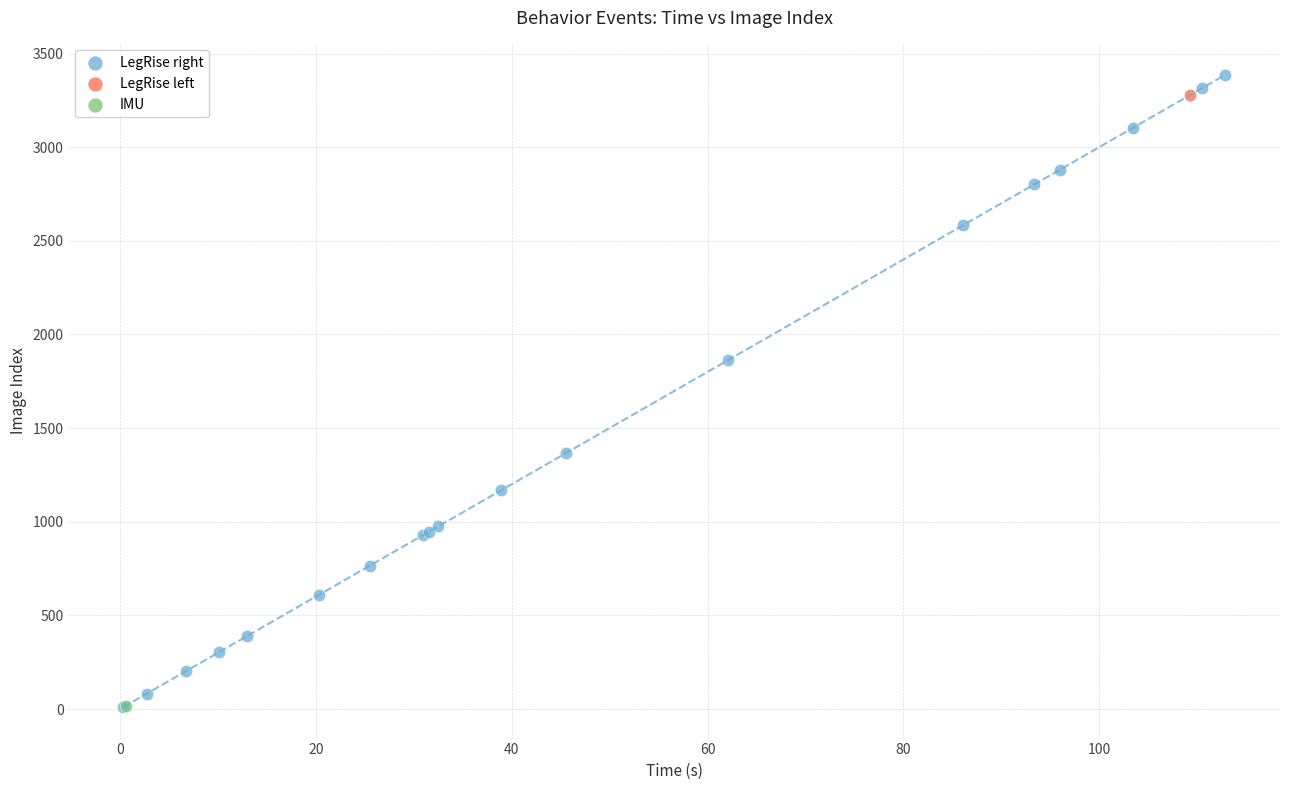

What are all the series names shown in the legend?

LegRise right, LegRise left, IMU